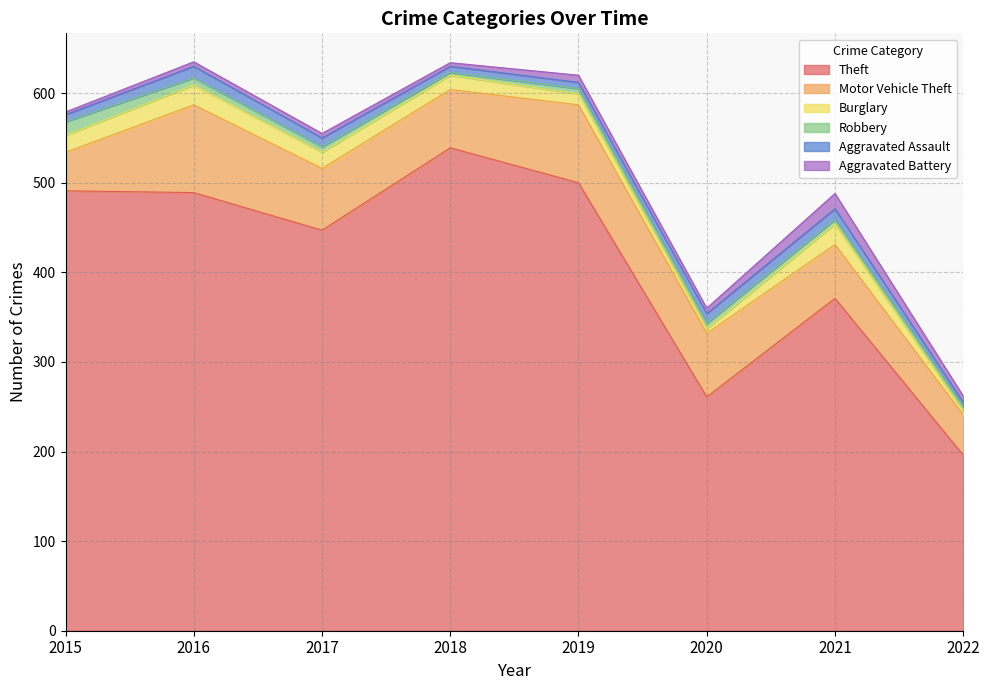

True or false: Theft and Burglary cross at least once.

False